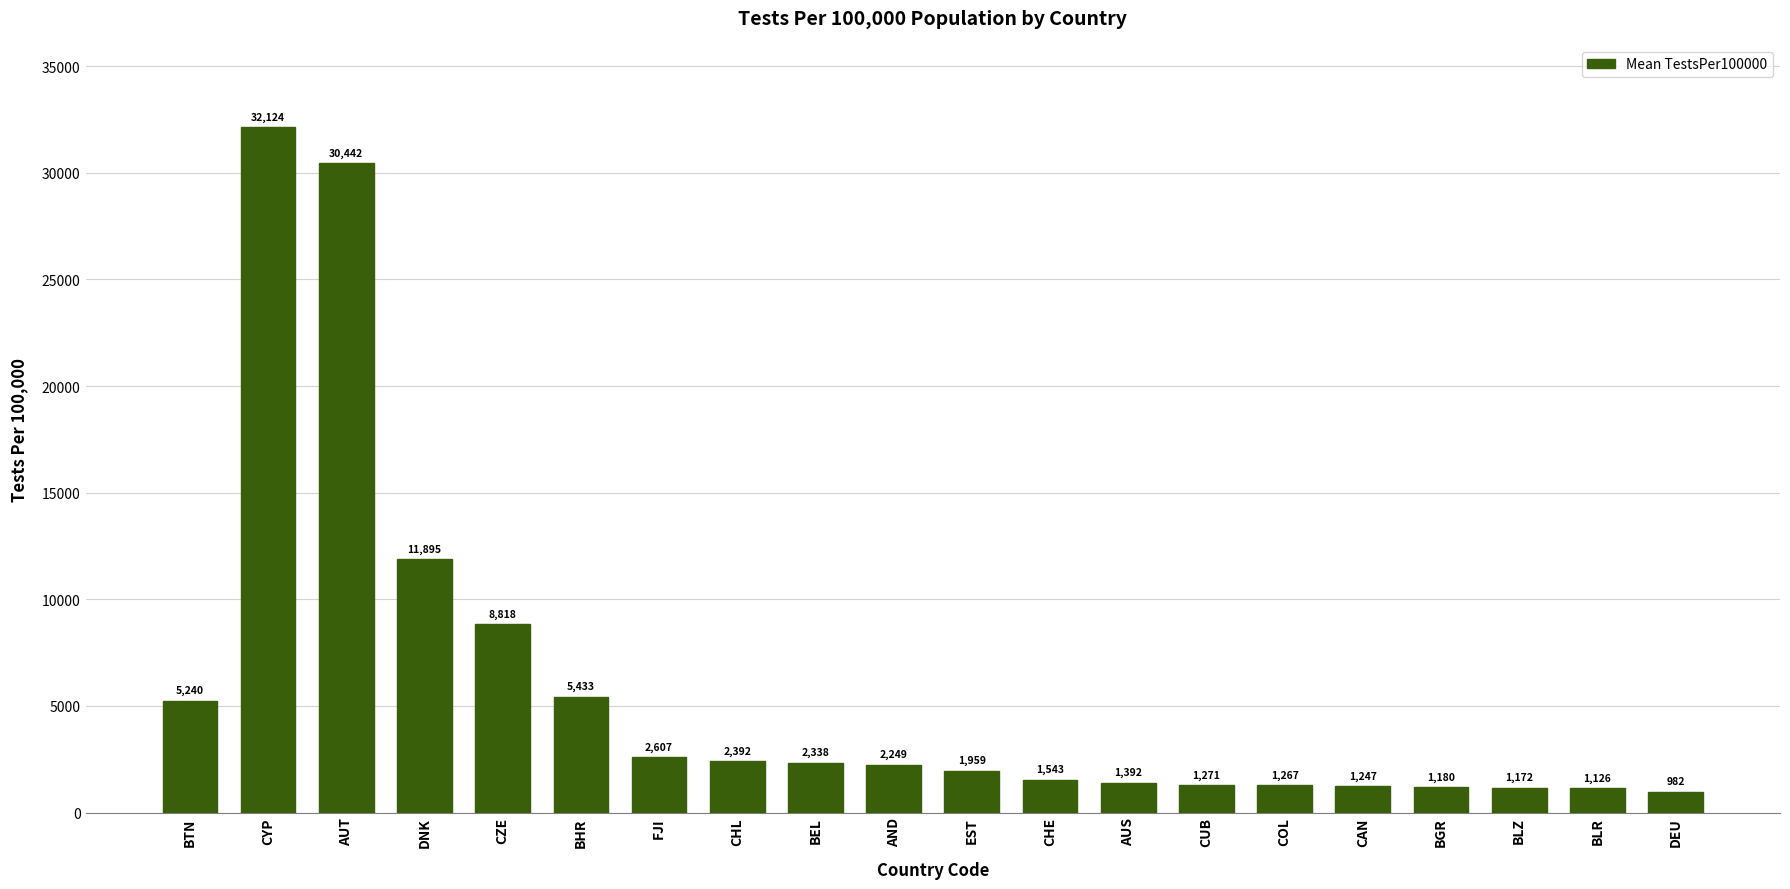

What is the label of the 10th bar from the right?

EST